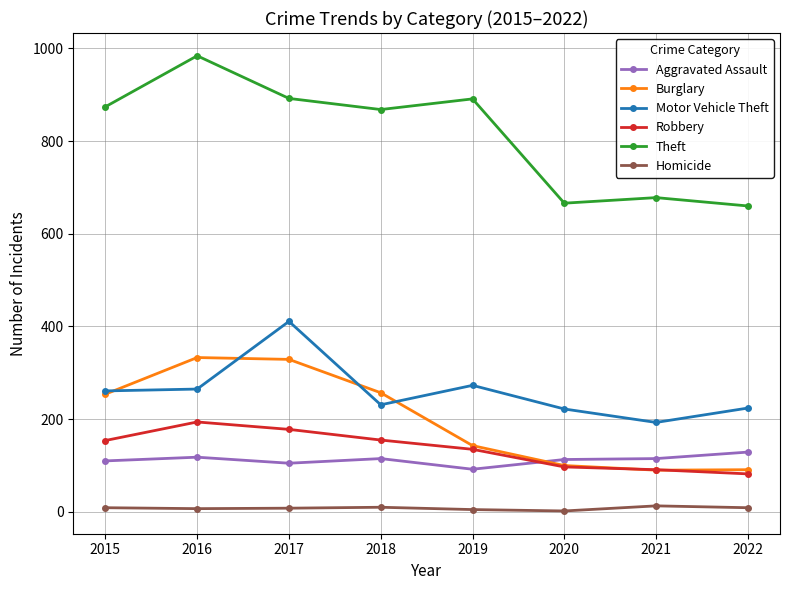

Read the Burglary value at 2017.

329